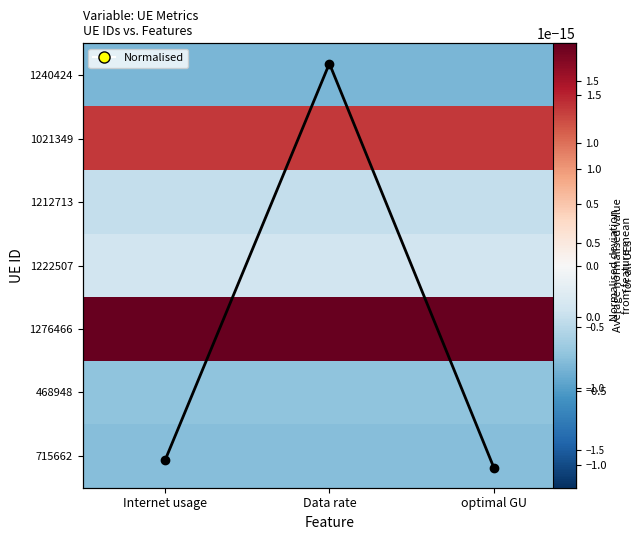

Count the number of categories in the chart.

3